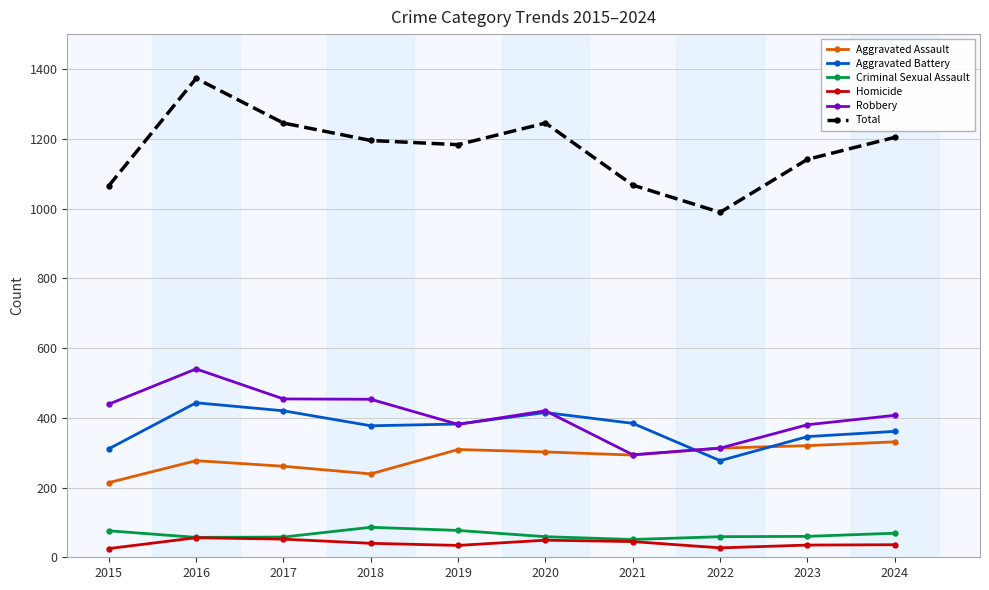

Rank the series by their maximum value, from highest to lowest.

Total, Robbery, Aggravated Battery, Aggravated Assault, Criminal Sexual Assault, Homicide